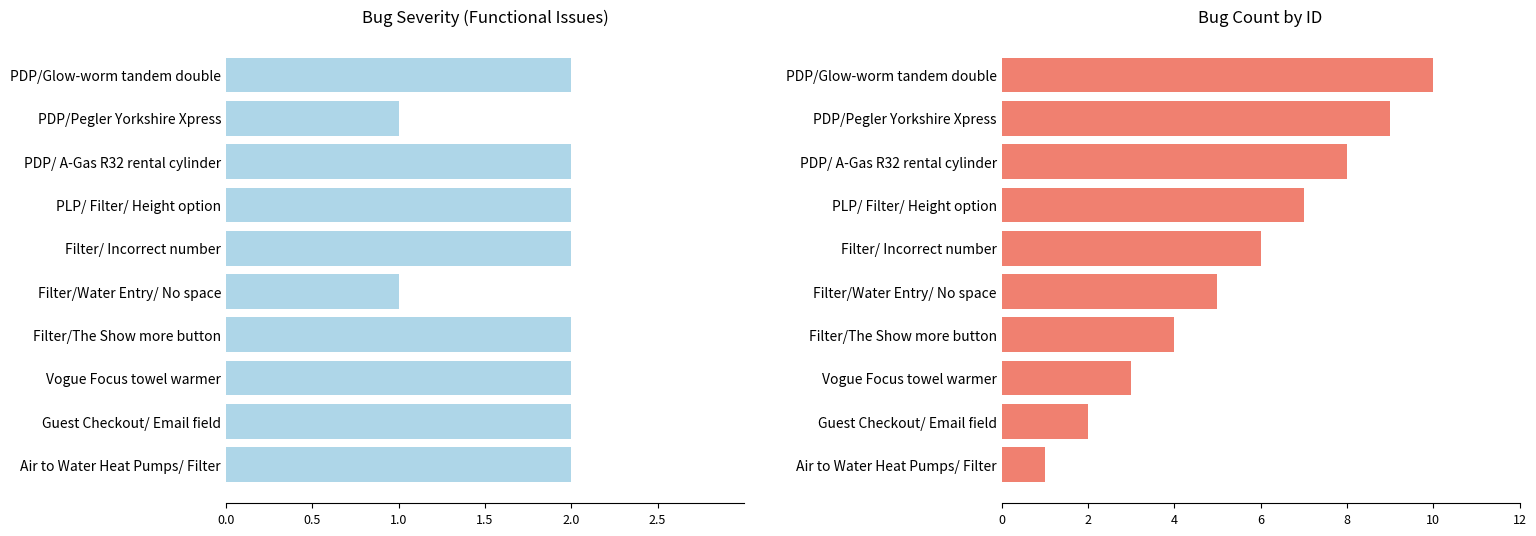

Which has a higher value, PDP/Glow-worm tandem double or Vogue Focus towel warmer?

PDP/Glow-worm tandem double